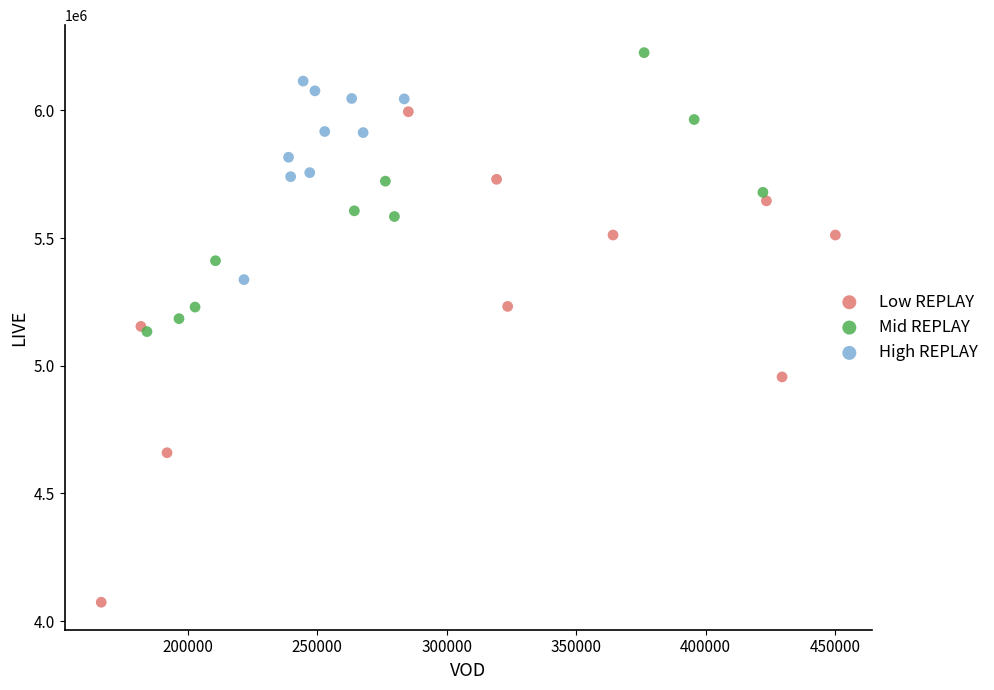

Which series has the largest Y range (max minus min)?

Low REPLAY